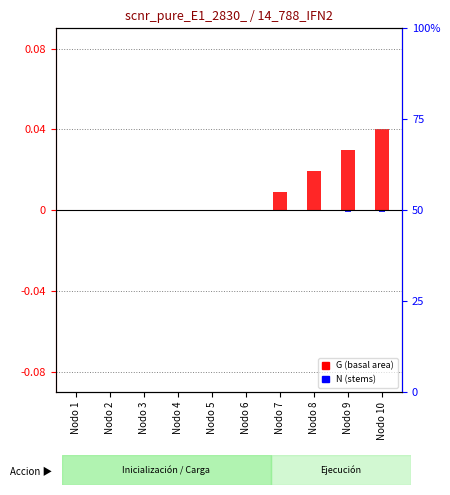

How many series are shown in this chart?

2